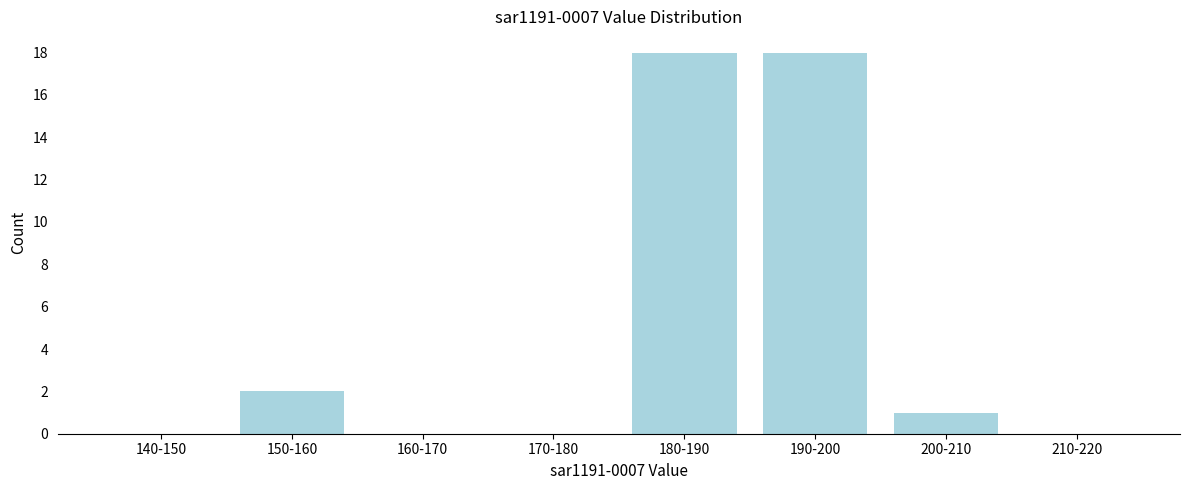

Reading left to right, list all the values displayed in this chart.

140-150=0	150-160=2	160-170=0	170-180=0	180-190=18	190-200=18	200-210=1	210-220=0